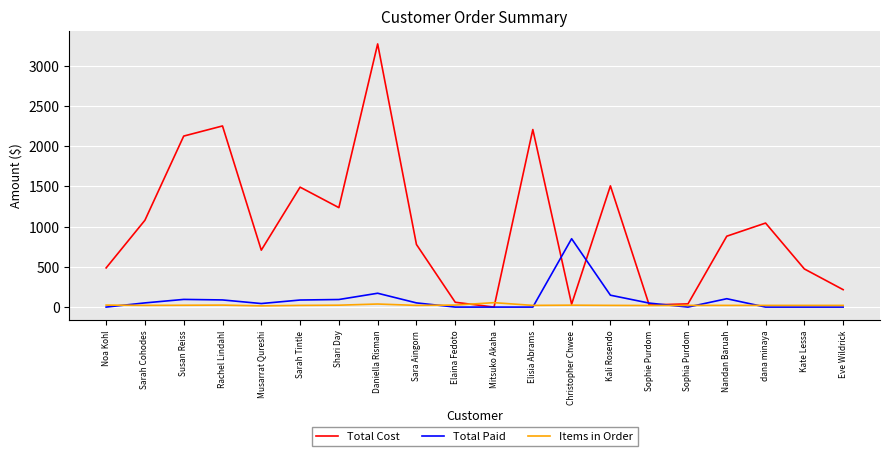

At which label does Total Paid reach its peak?

Christopher Chwee